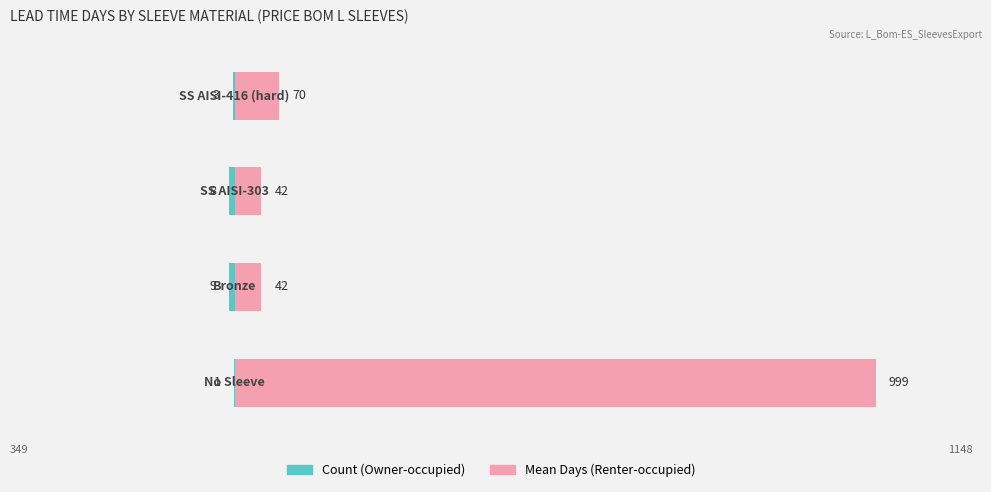

What are all the series names shown in the legend?

Count (Owner-occupied), Mean Days (Renter-occupied)